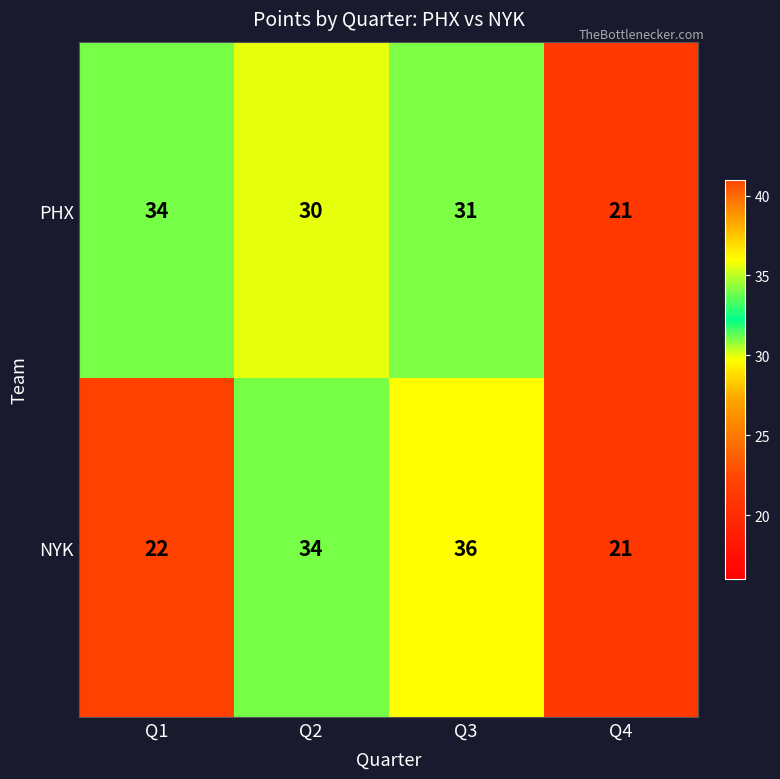

How many categories are shown in the chart?

4